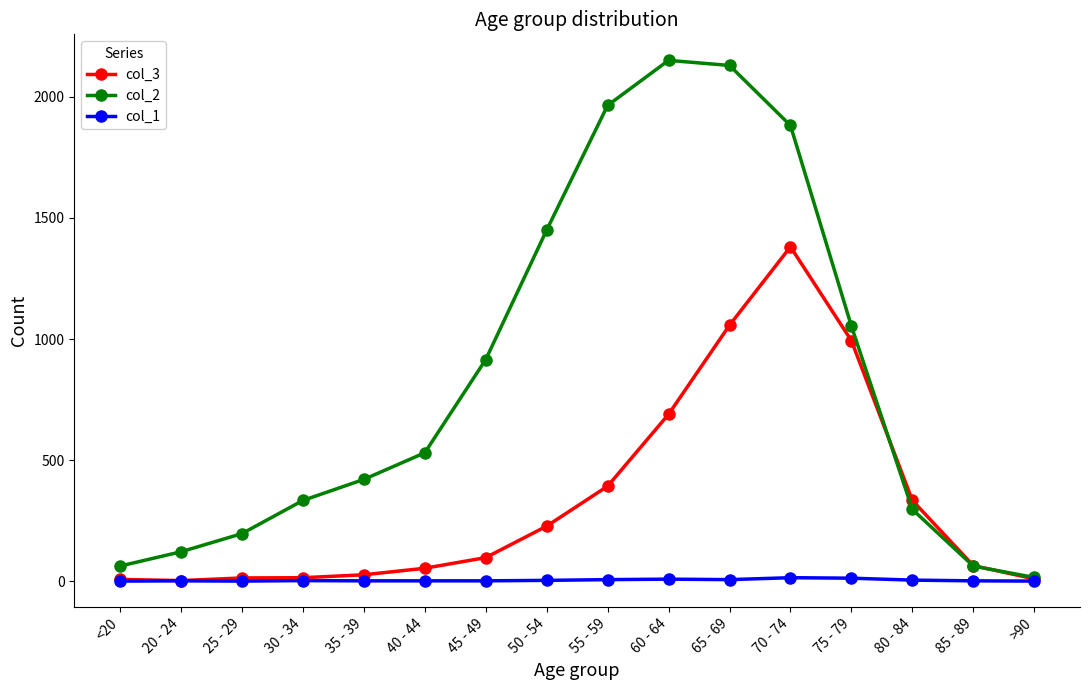

How many values in the col_1 series are below 2?

8